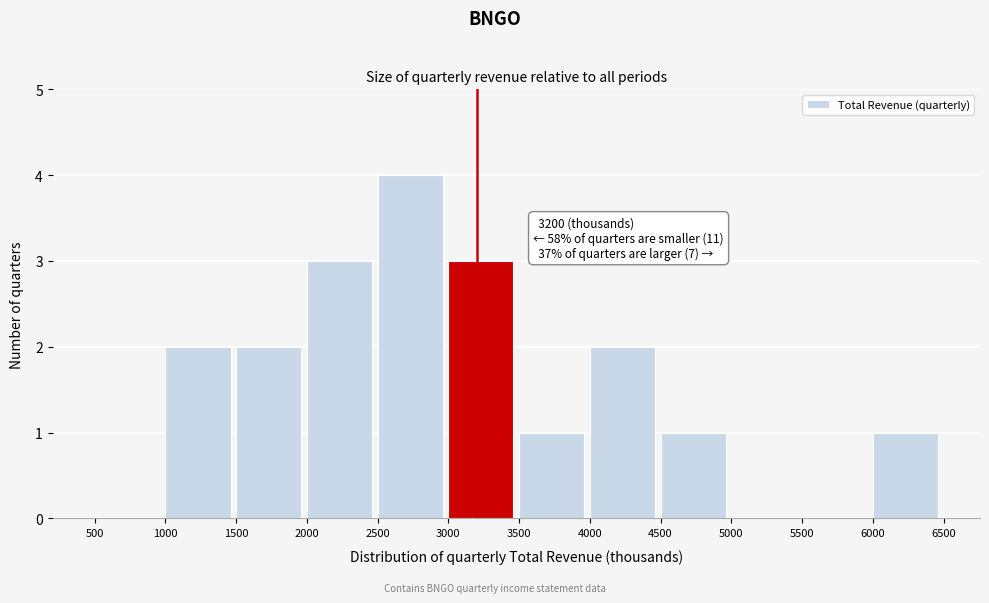

Which range on the x-axis has the tallest bar?

2500 to 3000